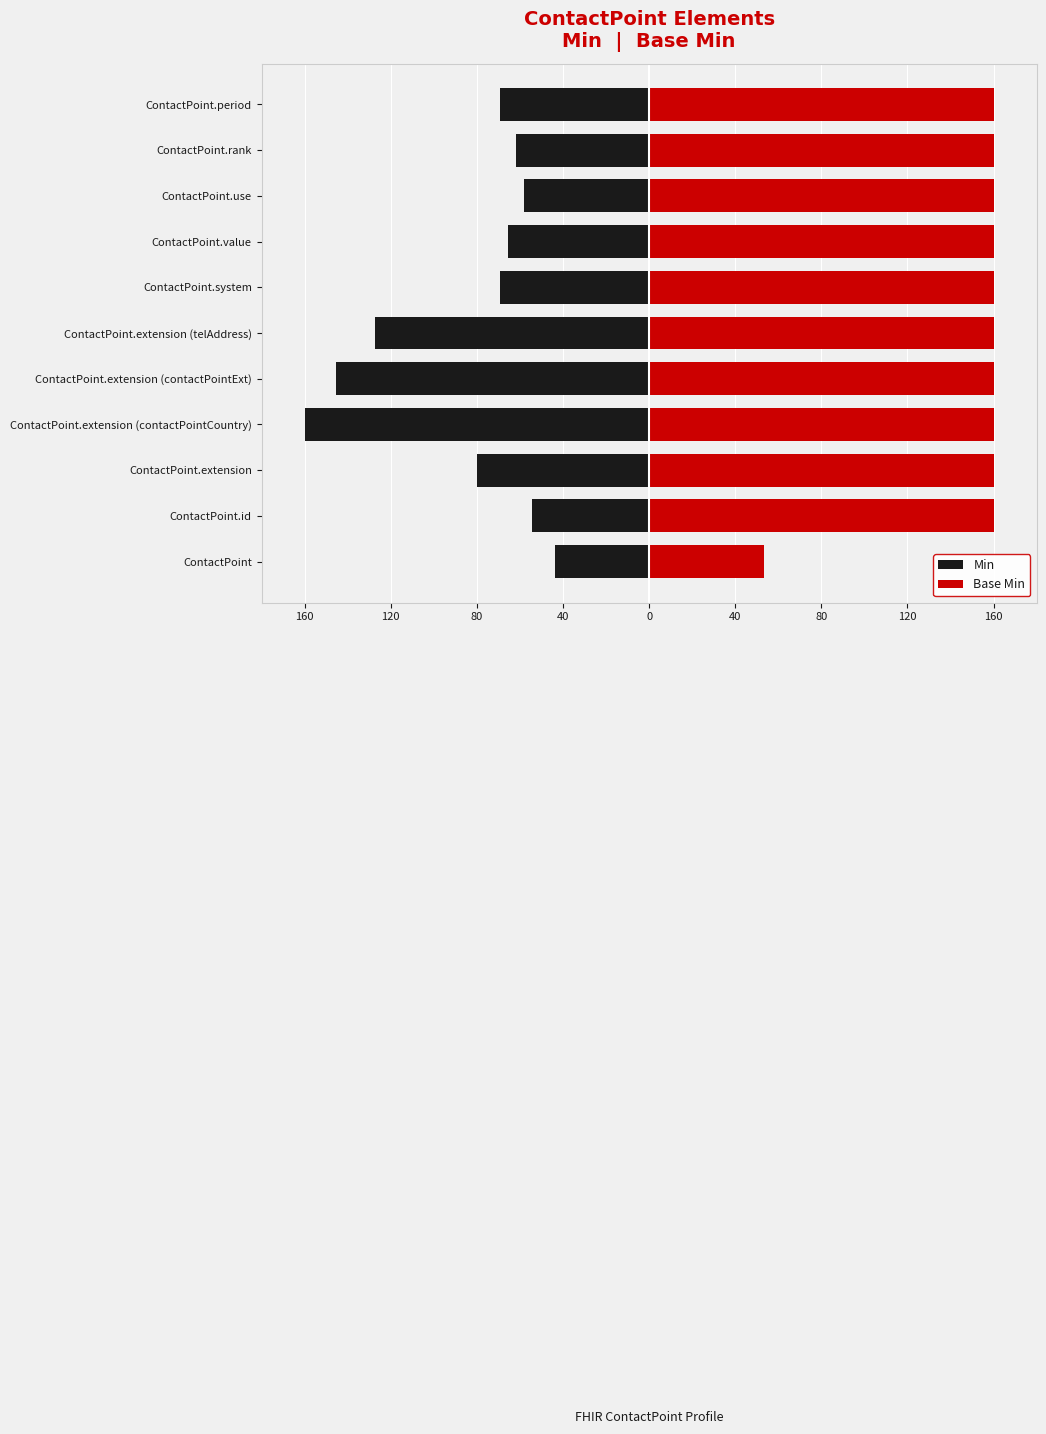

Read the Base Min value at ContactPoint.system.

160.0